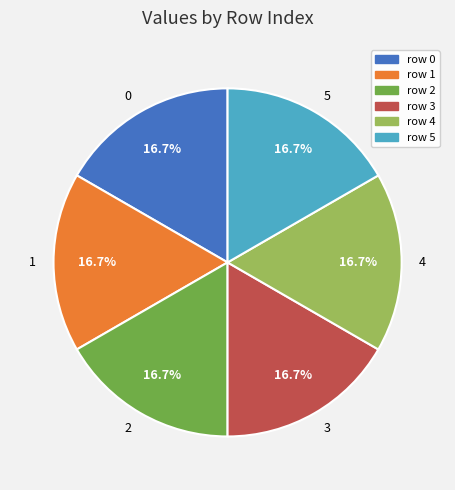

What is the ratio of the value at 5 to the value at 4?

1.0